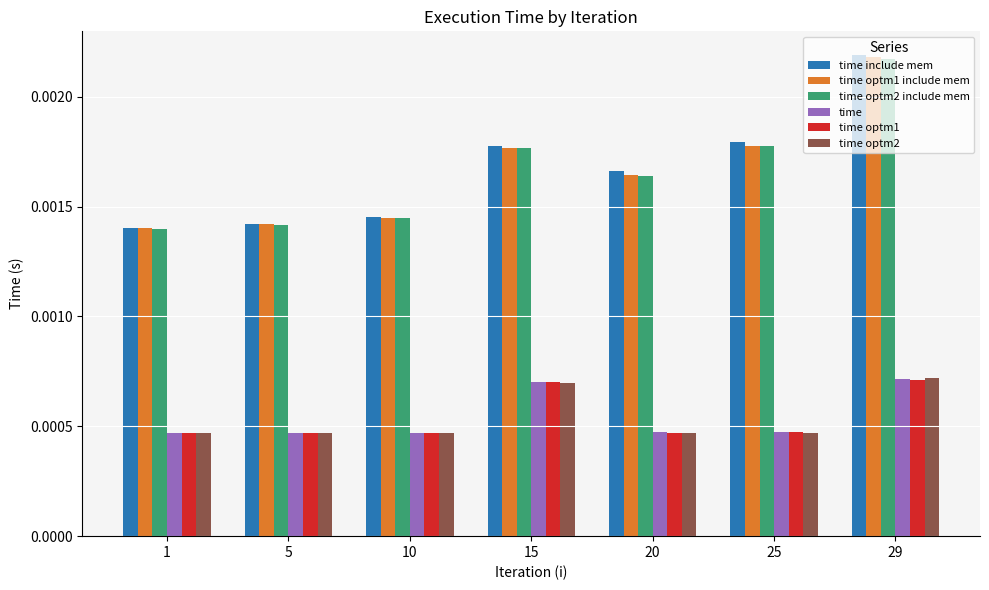

At which category is the sum across all series the highest?

29